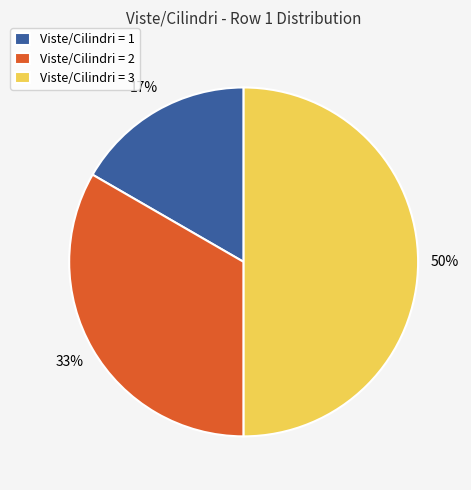

The Viste/Cilindri = 1 slice represents 24% of the pie. True or false?

False